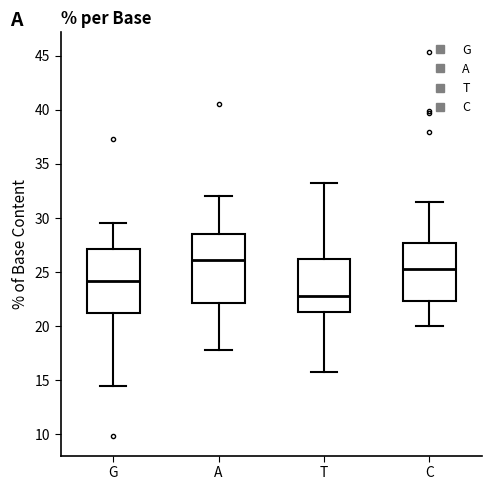

Where is the upper edge of the box for T on the y-axis? The values are not printed on the chart, so give them approximately, as read against the axis.

26.0